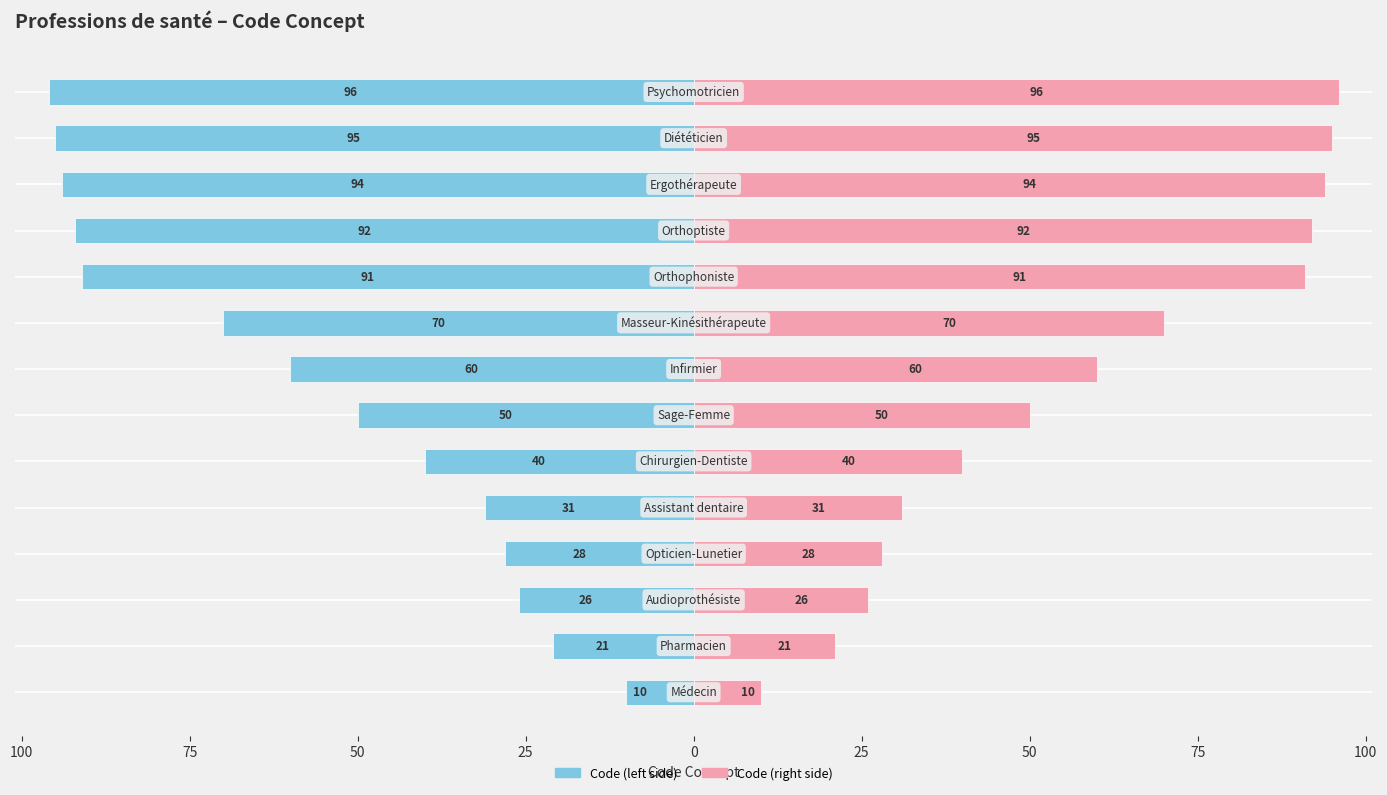

Reading left to right, transcribe all the data shown in this chart.

Code (left): -10	-21	-26	-28	-31	-40	-50	-60	-70	-91	-92	-94	-95	-96
Code (right): 10	21	26	28	31	40	50	60	70	91	92	94	95	96